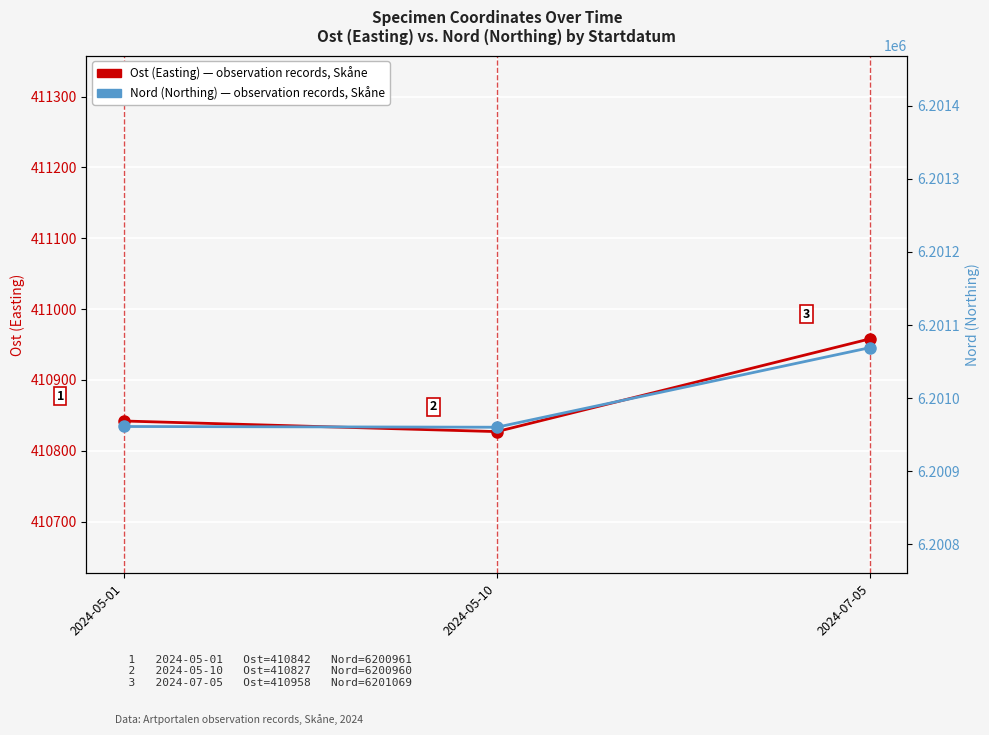

What is the average value of the Ost (Easting) series?

410876